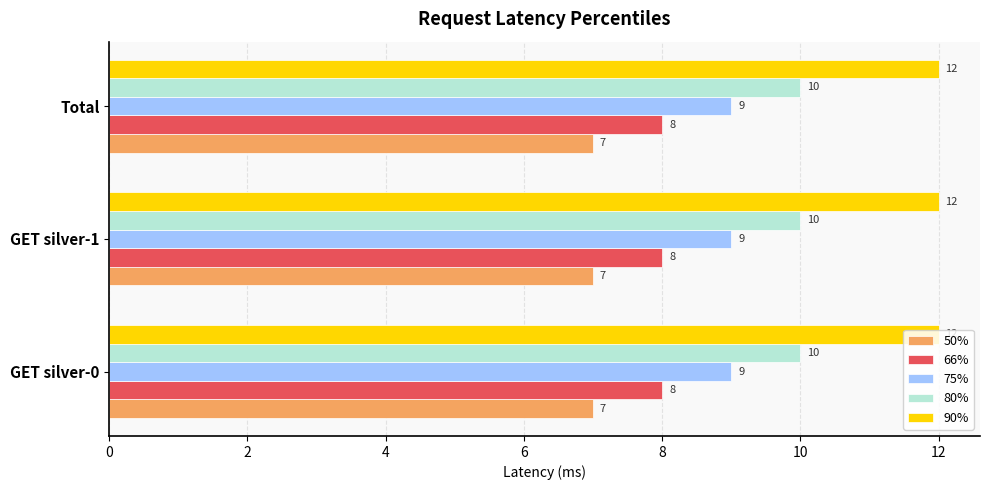

Is it true that 90% equals 12 at GET silver-0?

True